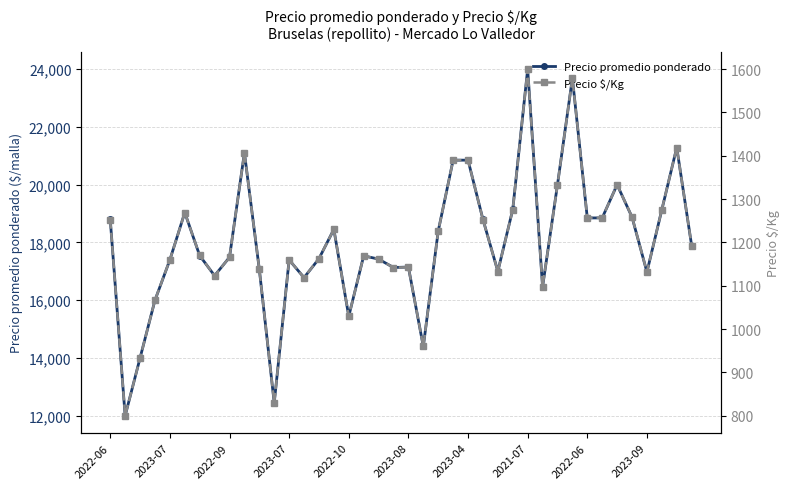

At which label does Precio promedio ponderado reach its peak?

2021-07